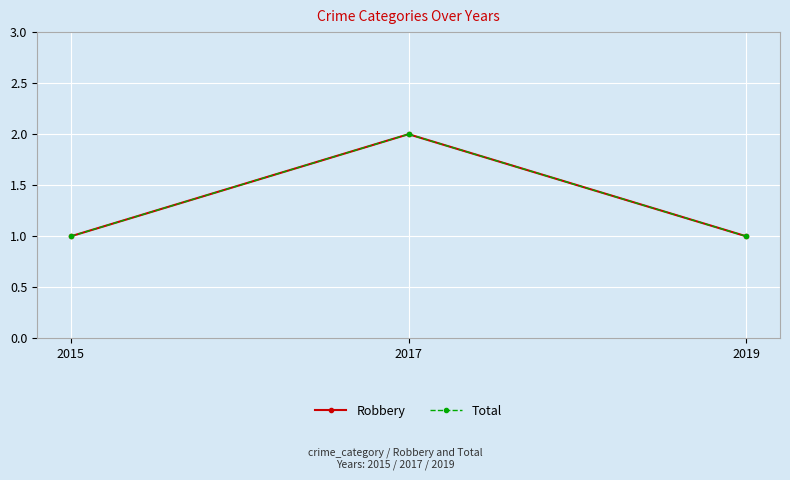

Reading left to right, transcribe all the data shown in this chart.

Robbery: 2015=1	2017=2	2019=1
Total: 2015=1	2017=2	2019=1